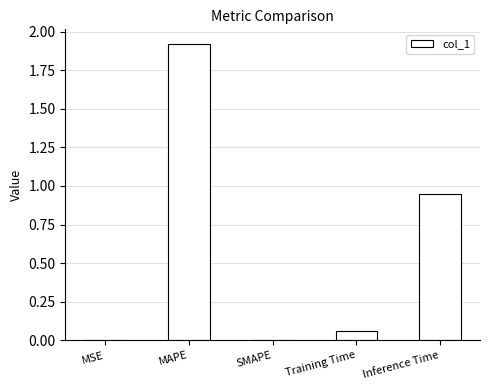

Between Training Time and MAPE, which is larger?

MAPE